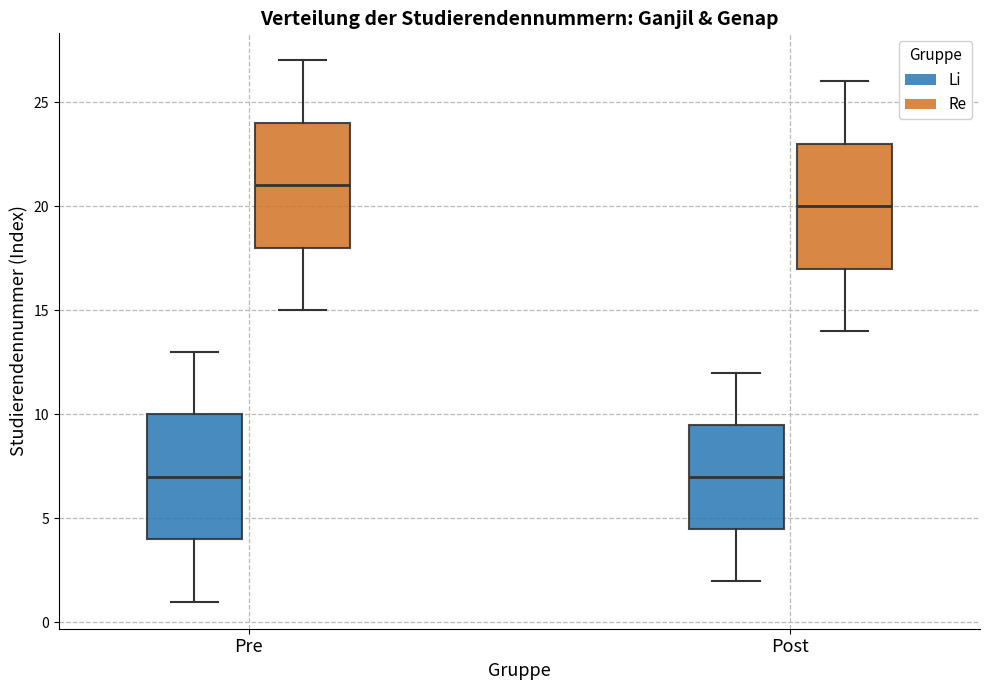

Reading left to right, transcribe this box plot: for each box, give where its median line is, the range the box spans, and where its two whiskers end, as read against the y-axis. The values are not printed on the chart, so give them approximately, as read against the axis.

Pre (Li): median 7.0, box 4.0 to 10.0, whiskers 1.0 to 13.0
Pre (Re): median 21.0, box 18.0 to 24.0, whiskers 15.0 to 27.0
Post (Li): median 7.0, box 4.5 to 9.5, whiskers 2.0 to 12.0
Post (Re): median 20.0, box 17.0 to 23.0, whiskers 14.0 to 26.0